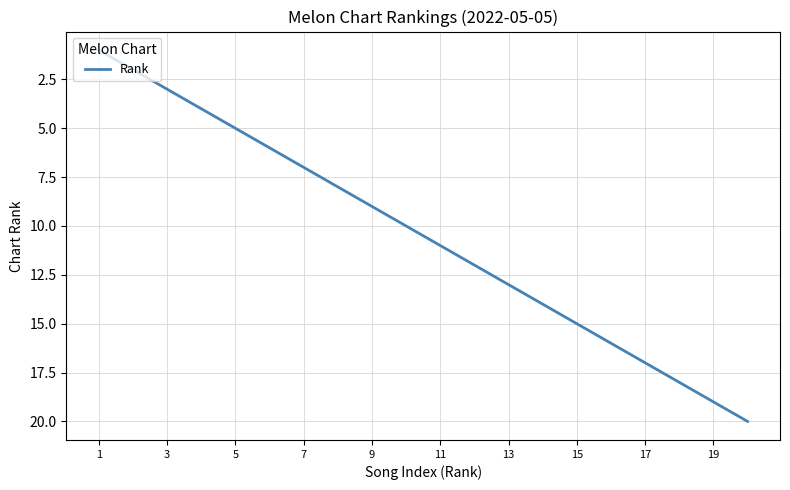

How many distinct data groups are displayed?

1